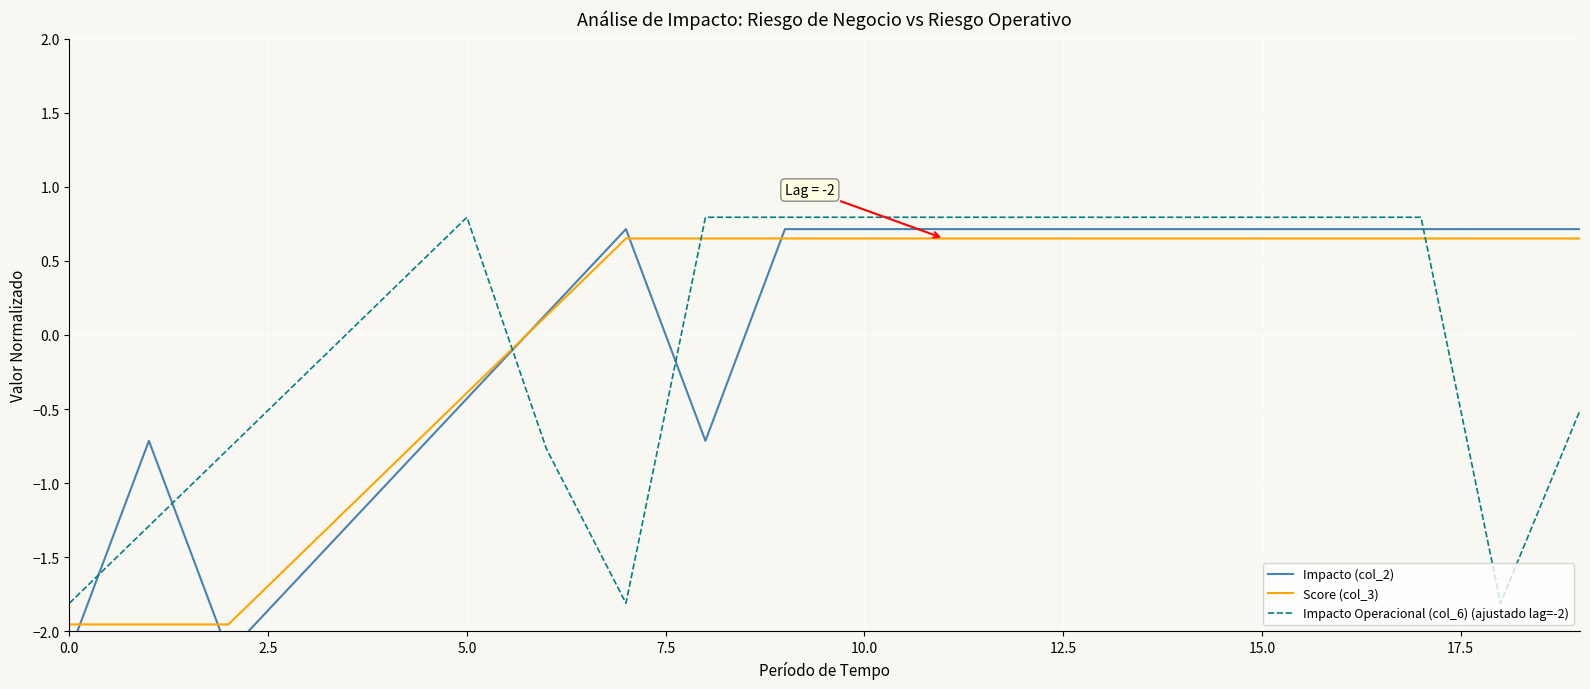

What is the highest value of the Impacto Operacional (col_6) (ajustado lag=-2) series?

0.8